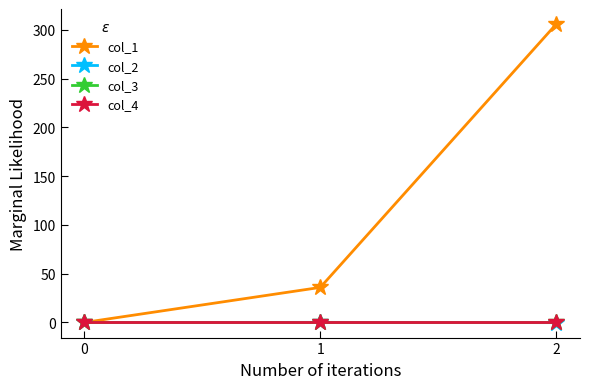

Reading left to right, extract all data points from this chart.

col_1: 0.0	36.0	306.2
col_2: 0.0	0.1	-0.2
col_3: 0.0	0.0	0.0
col_4: 0.0	0.0	0.0